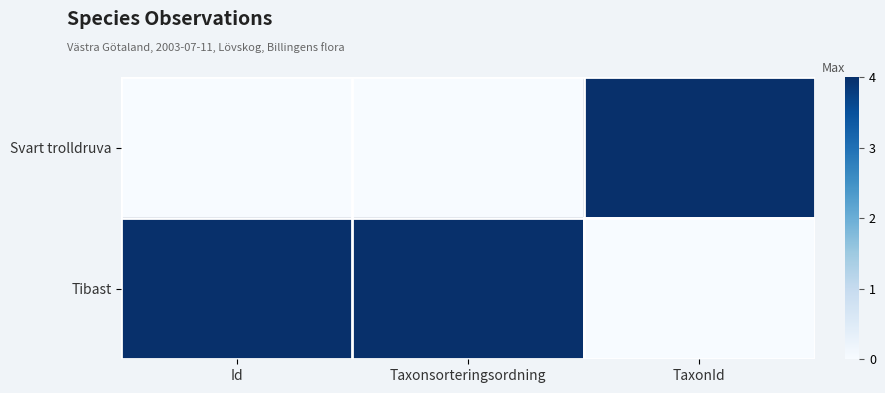

At which category is the sum across all series the highest?

Id